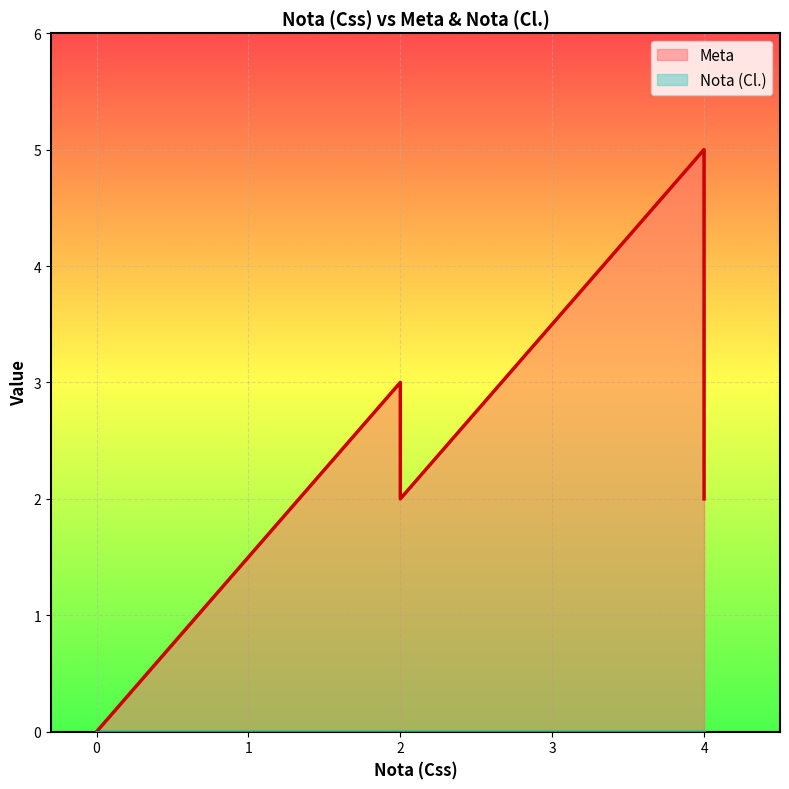

Is the value of Meta at 0 greater than the value of Nota (Cl.) at 0?

Yes